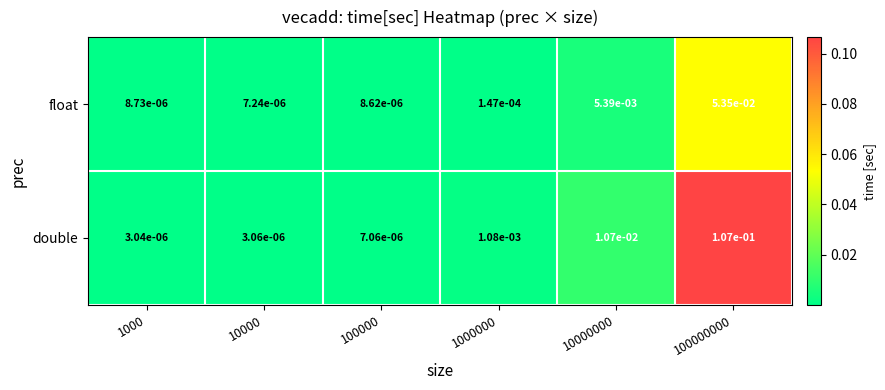

Is the value of float at 1000 greater than the value of double at 1000?

Yes